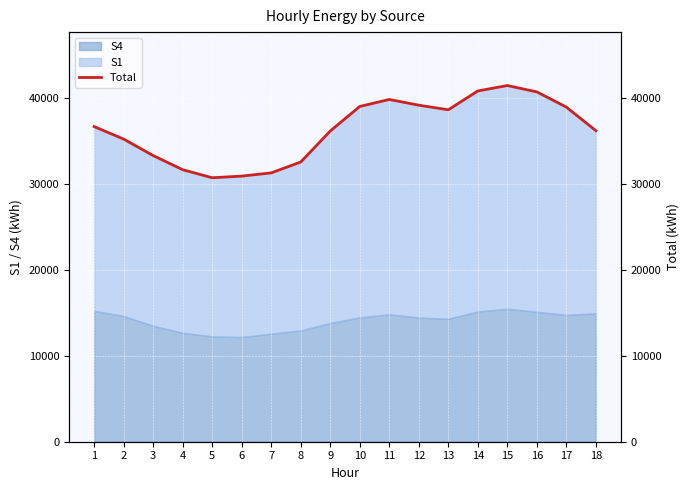

Reading left to right, list all the values displayed in this chart.

1=36728	2=35269	3=33348	4=31700	5=30762	6=30953	7=31330	8=32595	9=36208	10=39069	11=39884	12=39218	13=38683	14=40878	15=41508	16=40766	17=38994	18=36246